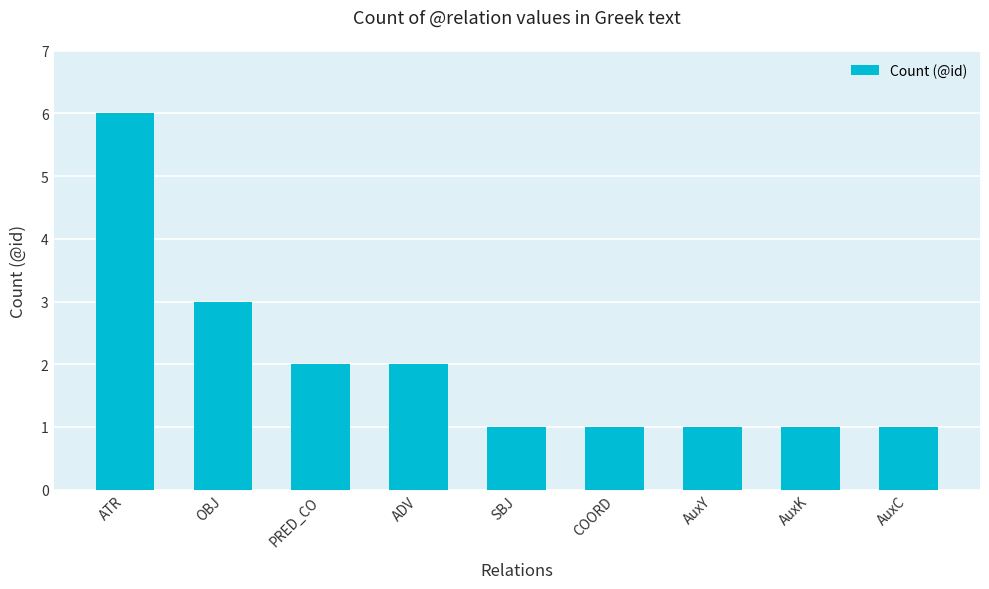

What is the approximate value at ADV?

2